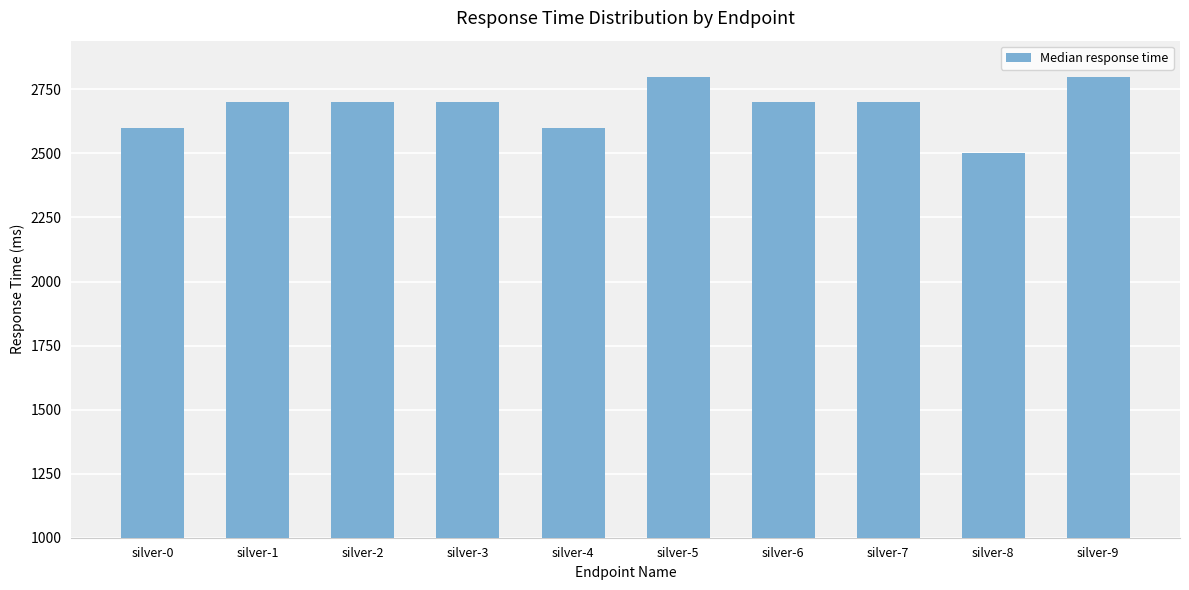

How many series are shown in this chart?

1